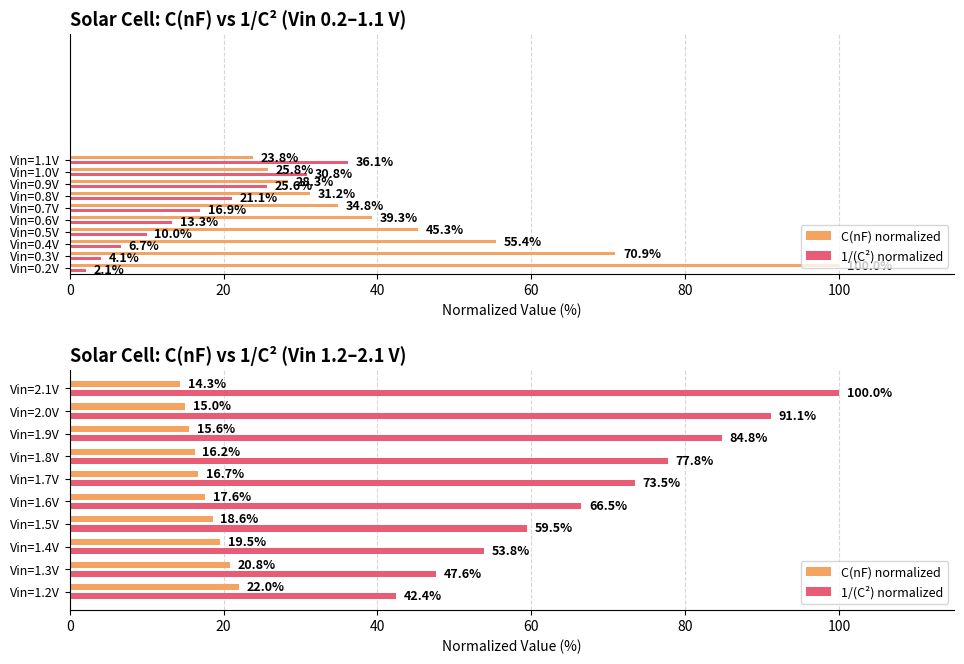

How many bars are there in each group?

2